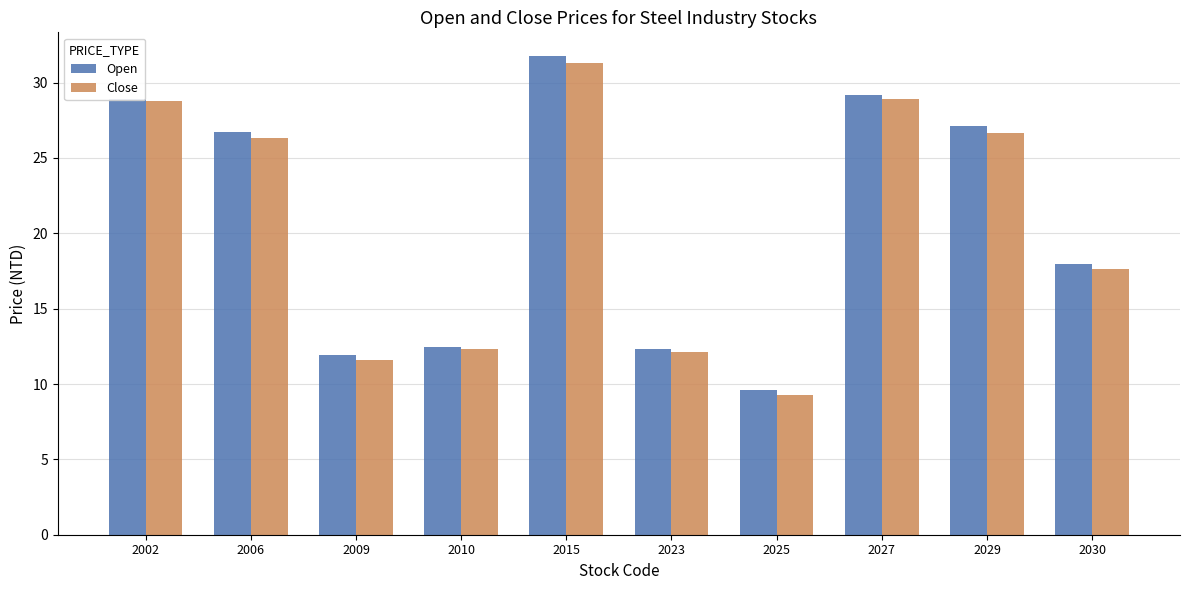

The value of Close at 2023 is 12.2. True or false?

True